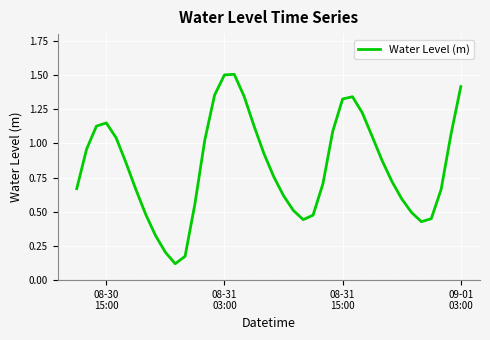

What is the greatest value displayed?

1.5